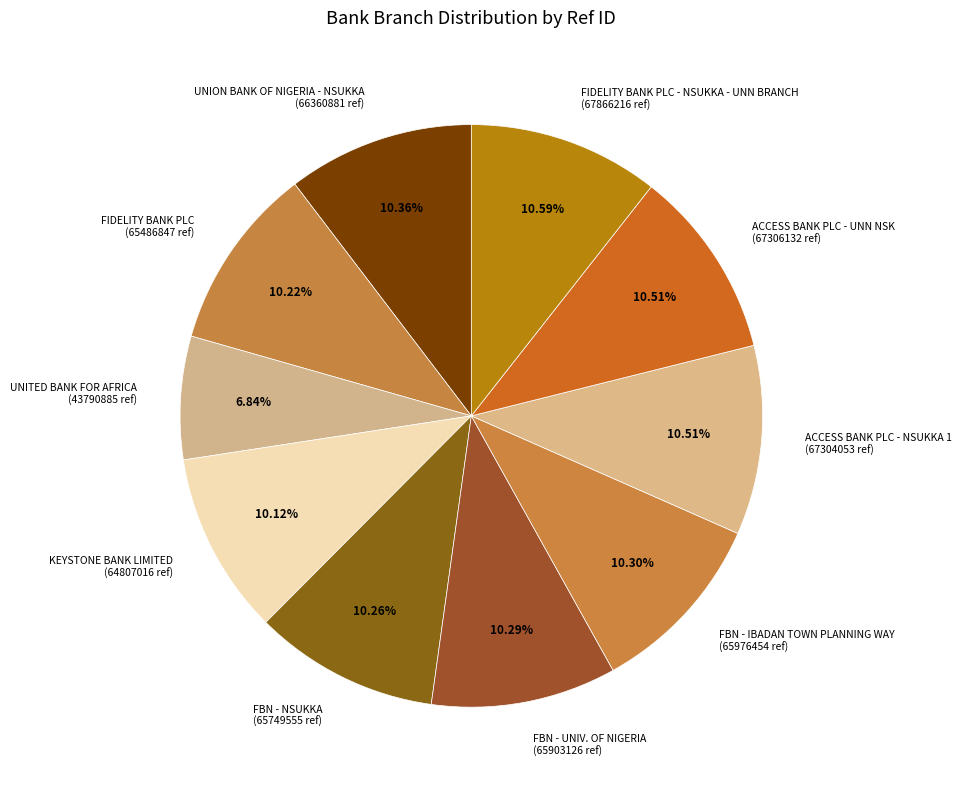

To the nearest percent, what is the combined percentage of ACCESS BANK PLC - UNN NSK and FBN - UNIV. OF NIGERIA?

21%